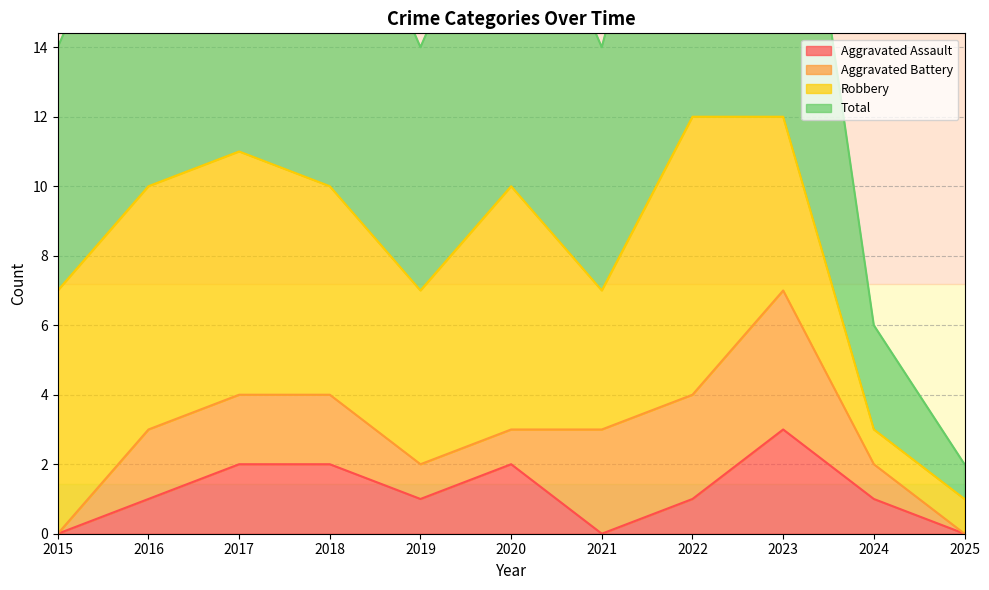

At which category is the sum across all series the highest?

2023